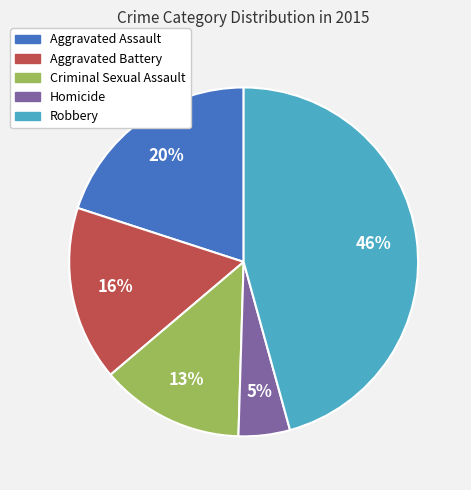

Rank the categories by value from highest to lowest.

Robbery, Aggravated Assault, Aggravated Battery, Criminal Sexual Assault, Homicide